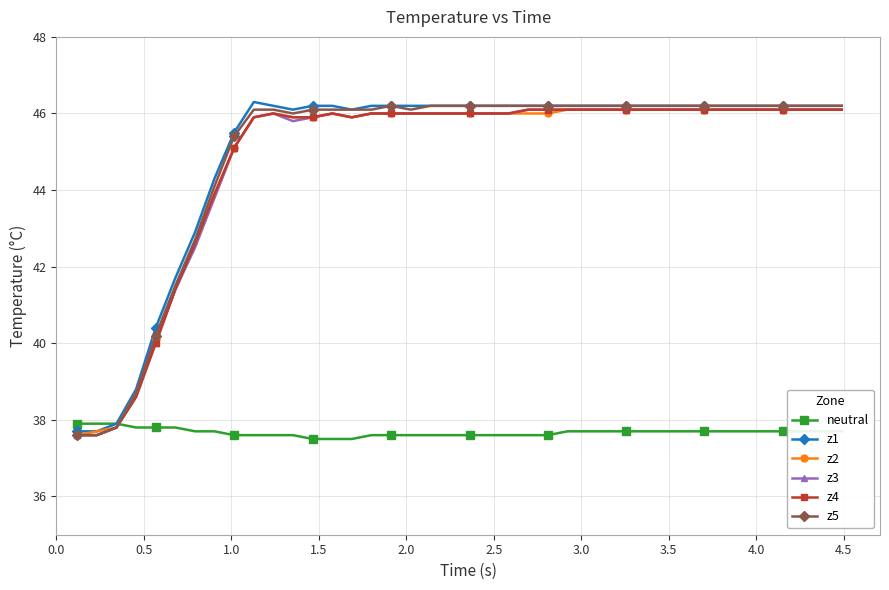

Reading left to right, transcribe all the data shown in this chart.

neutral: 37.9	37.9	37.9	37.8	37.8	37.8	37.7	37.7	37.6	37.6	37.6	37.6	37.5	37.5	37.5	37.6	37.6	37.6	37.6	37.6	37.6	37.6	37.6	37.6	37.6	37.7	37.7	37.7	37.7	37.7	37.7	37.7	37.7	37.7	37.7	37.7	37.7	37.7	37.7	37.7
z1: 37.7	37.7	37.9	38.8	40.4	41.7	42.9	44.3	45.5	46.3	46.2	46.1	46.2	46.2	46.1	46.2	46.2	46.2	46.2	46.2	46.2	46.2	46.2	46.2	46.2	46.2	46.2	46.2	46.2	46.2	46.2	46.2	46.2	46.2	46.2	46.2	46.2	46.2	46.2	46.2
z2: 37.6	37.7	37.8	38.7	40.1	41.4	42.6	43.8	45.1	45.9	46.0	45.9	45.9	46.0	45.9	46.0	46.0	46.0	46.0	46.0	46.0	46.0	46.0	46.0	46.0	46.1	46.1	46.1	46.1	46.1	46.1	46.1	46.1	46.1	46.1	46.1	46.1	46.1	46.1	46.1
z3: 37.6	37.6	37.8	38.6	40.0	41.4	42.5	43.8	45.1	45.9	46.0	45.8	45.9	46.0	45.9	46.0	46.0	46.0	46.0	46.0	46.0	46.0	46.0	46.1	46.1	46.1	46.1	46.1	46.1	46.1	46.1	46.1	46.1	46.1	46.1	46.1	46.1	46.1	46.1	46.1
z4: 37.6	37.6	37.8	38.6	40.0	41.4	42.6	43.9	45.1	45.9	46.0	45.9	45.9	46.0	45.9	46.0	46.0	46.0	46.0	46.0	46.0	46.0	46.0	46.1	46.1	46.1	46.1	46.1	46.1	46.1	46.1	46.1	46.1	46.1	46.1	46.1	46.1	46.1	46.1	46.1
z5: 37.6	37.6	37.8	38.7	40.2	41.5	42.7	44.1	45.4	46.1	46.1	46.0	46.1	46.1	46.1	46.1	46.2	46.1	46.2	46.2	46.2	46.2	46.2	46.2	46.2	46.2	46.2	46.2	46.2	46.2	46.2	46.2	46.2	46.2	46.2	46.2	46.2	46.2	46.2	46.2